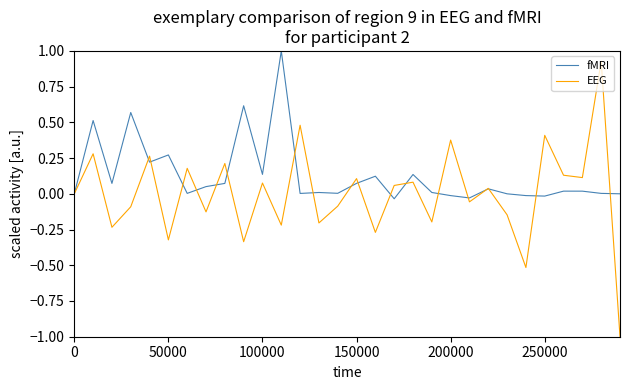

What is the maximum value shown in the chart?

1.0